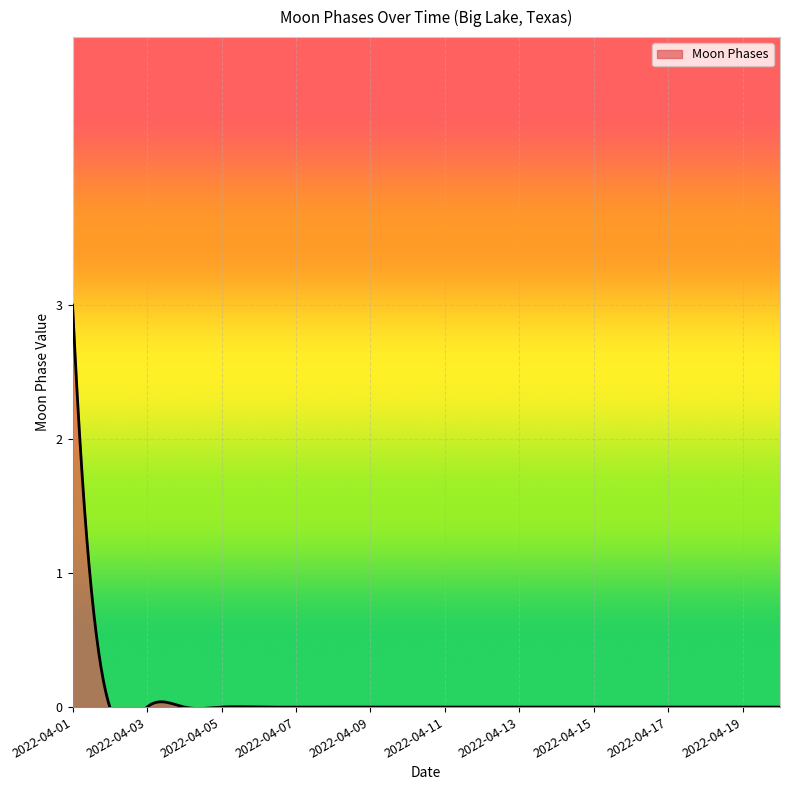

List the labels in order of value, largest first.

2022-04-01, 2022-04-02, 2022-04-03, 2022-04-04, 2022-04-05, 2022-04-06, 2022-04-07, 2022-04-08, 2022-04-09, 2022-04-10, 2022-04-11, 2022-04-12, 2022-04-13, 2022-04-14, 2022-04-15, 2022-04-16, 2022-04-17, 2022-04-18, 2022-04-19, 2022-04-20